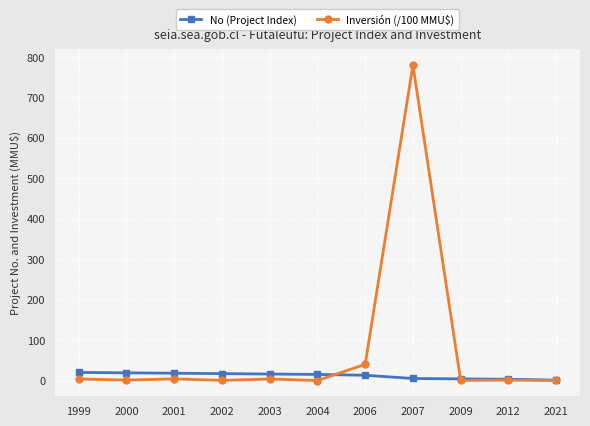

How many data points does each series have?

11